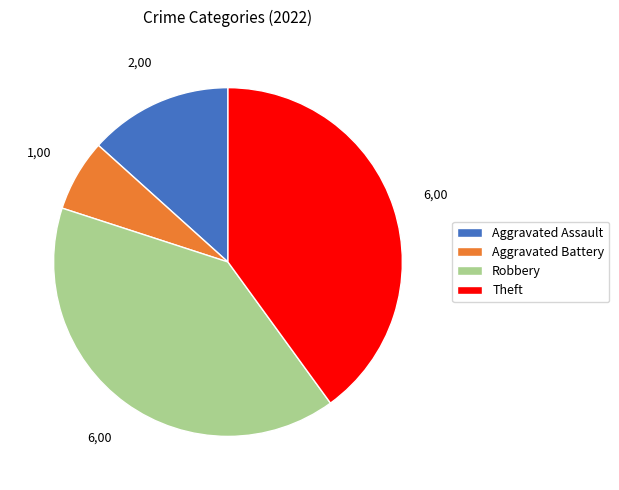

True or false: Theft accounts for 29% of the total.

False